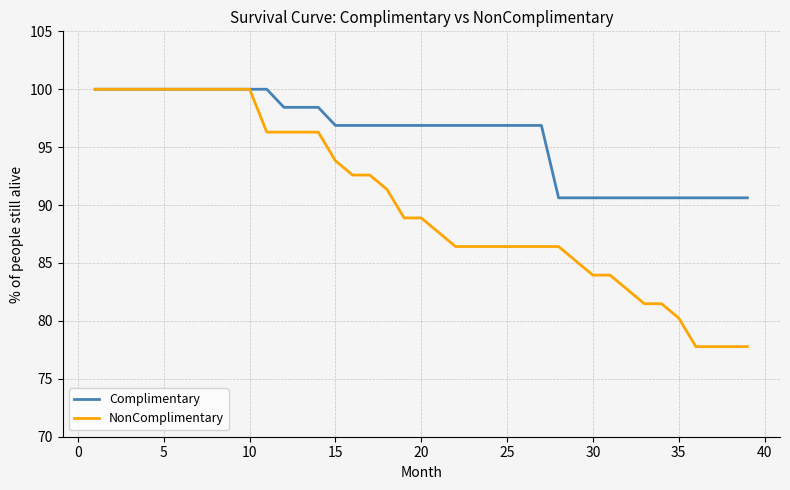

List the series in order of their overall mean, highest first.

Complimentary, NonComplimentary